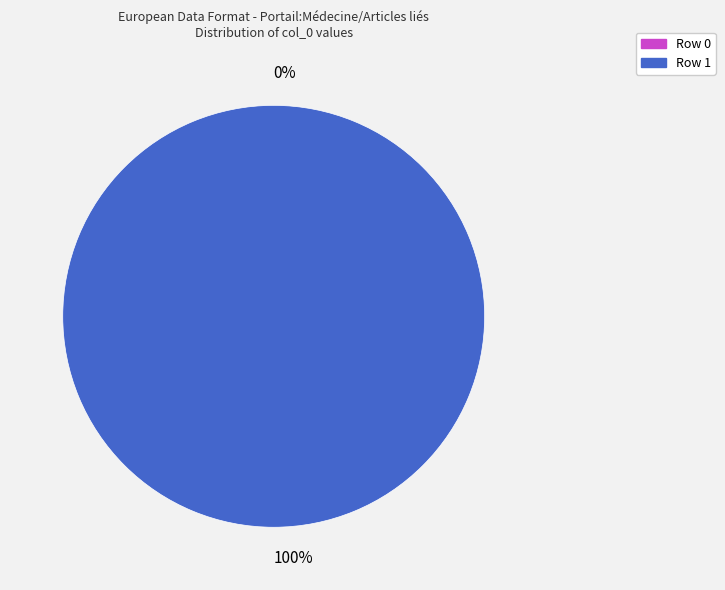

Rank the categories by value from lowest to highest.

Row 0, Row 1